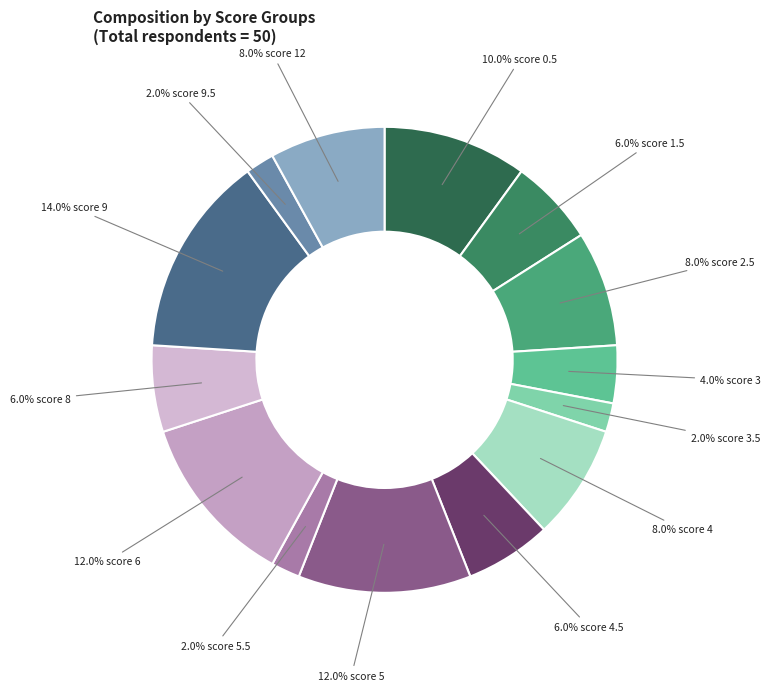

Rank the categories by value from lowest to highest.

3.5, 5.5, 9.5, 3, 1.5, 4.5, 8, 2.5, 4, 12, 0.5, 5, 6, 9